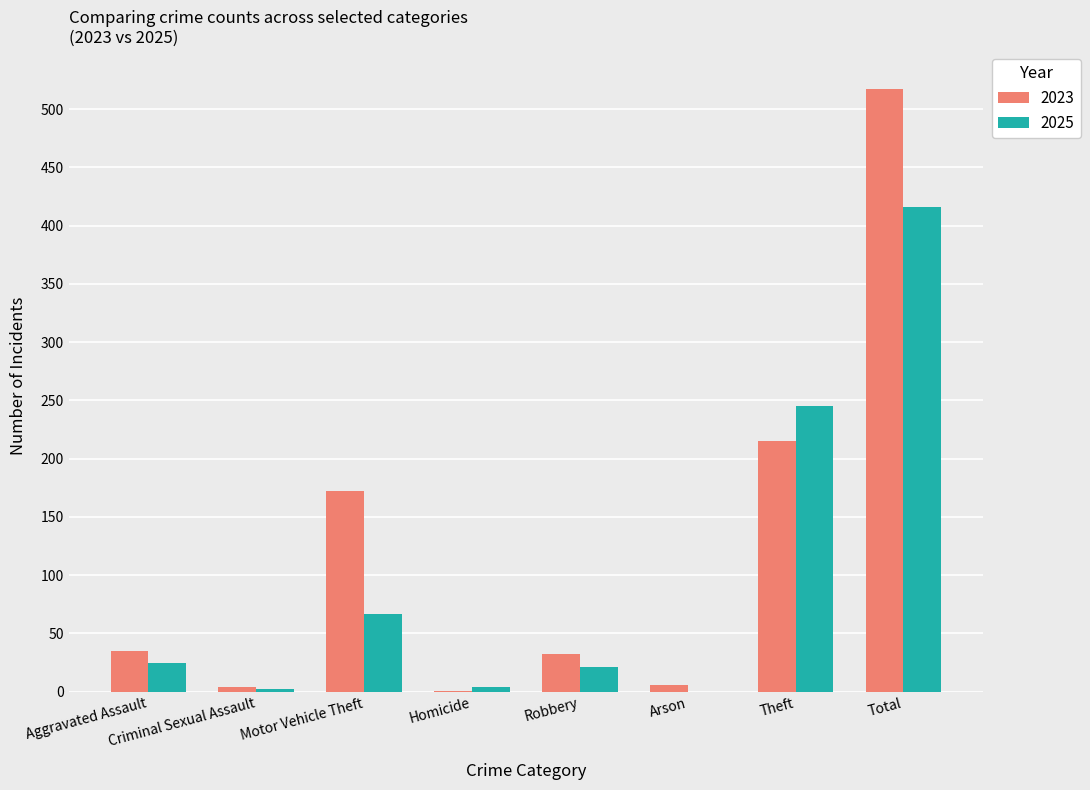

At which label is 2025 closest to 208?

Theft